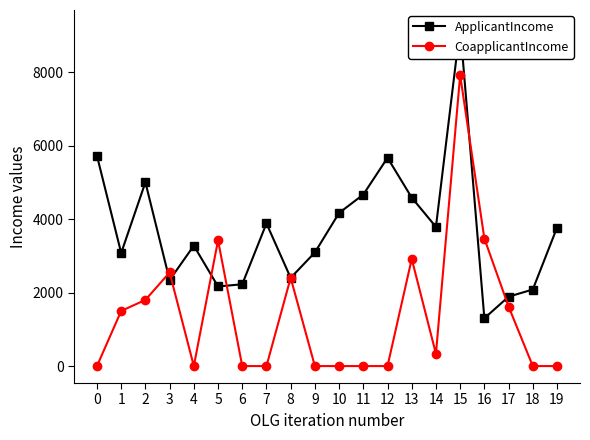

How many data points in ApplicantIncome are above 3765?

9